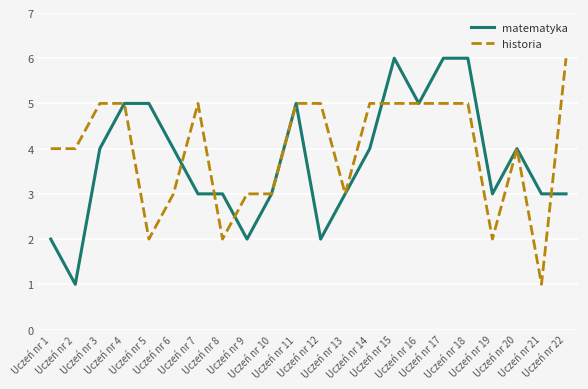

What is the sum of all matematyka values?

82